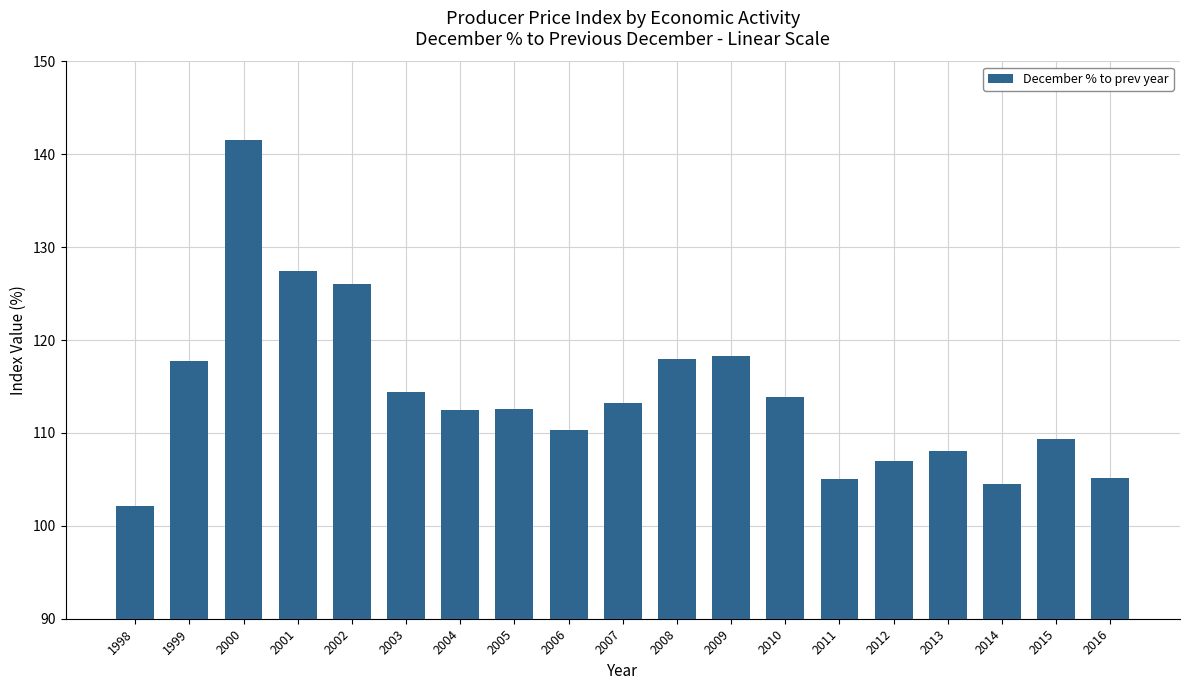

What is the sum of all values?

2167.2